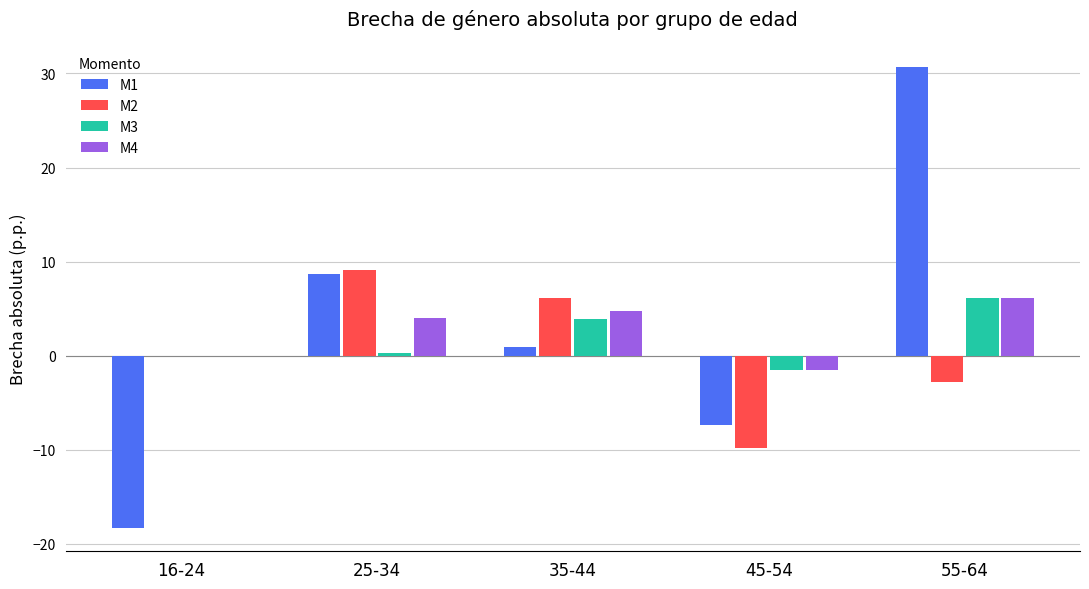

At which category is the sum across all series the highest?

55-64